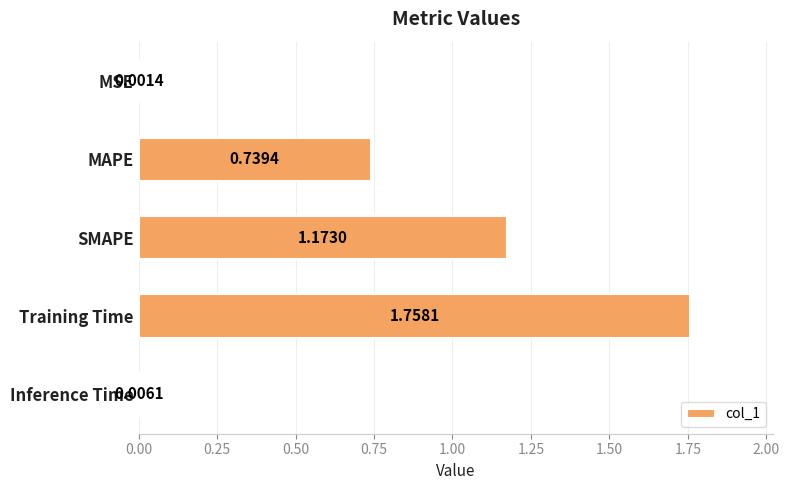

Which label corresponds to the largest value in the chart?

Training Time